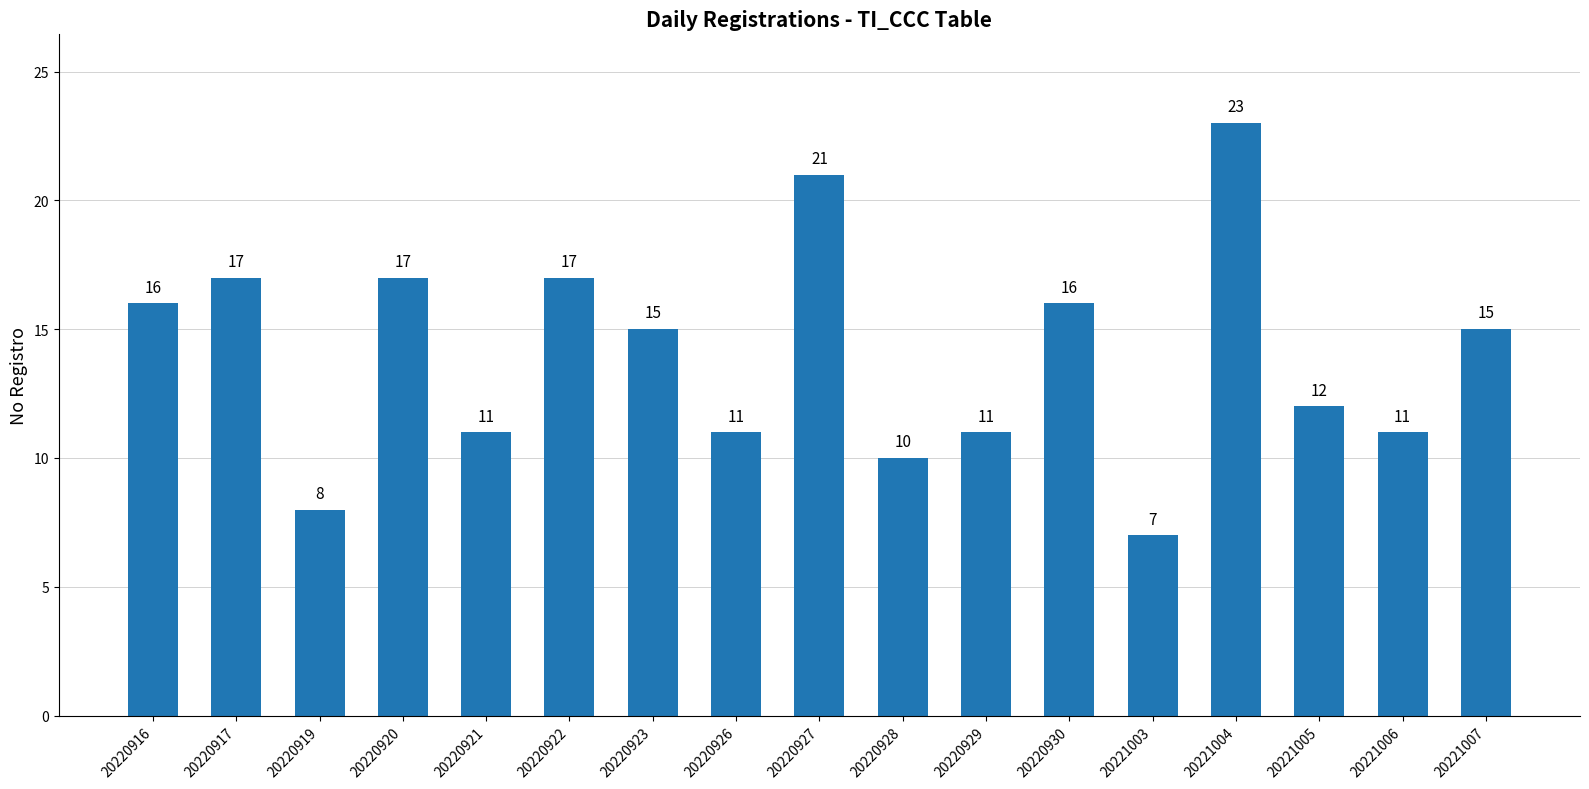

What is the change in value from 20220916 to 20220929?

-5